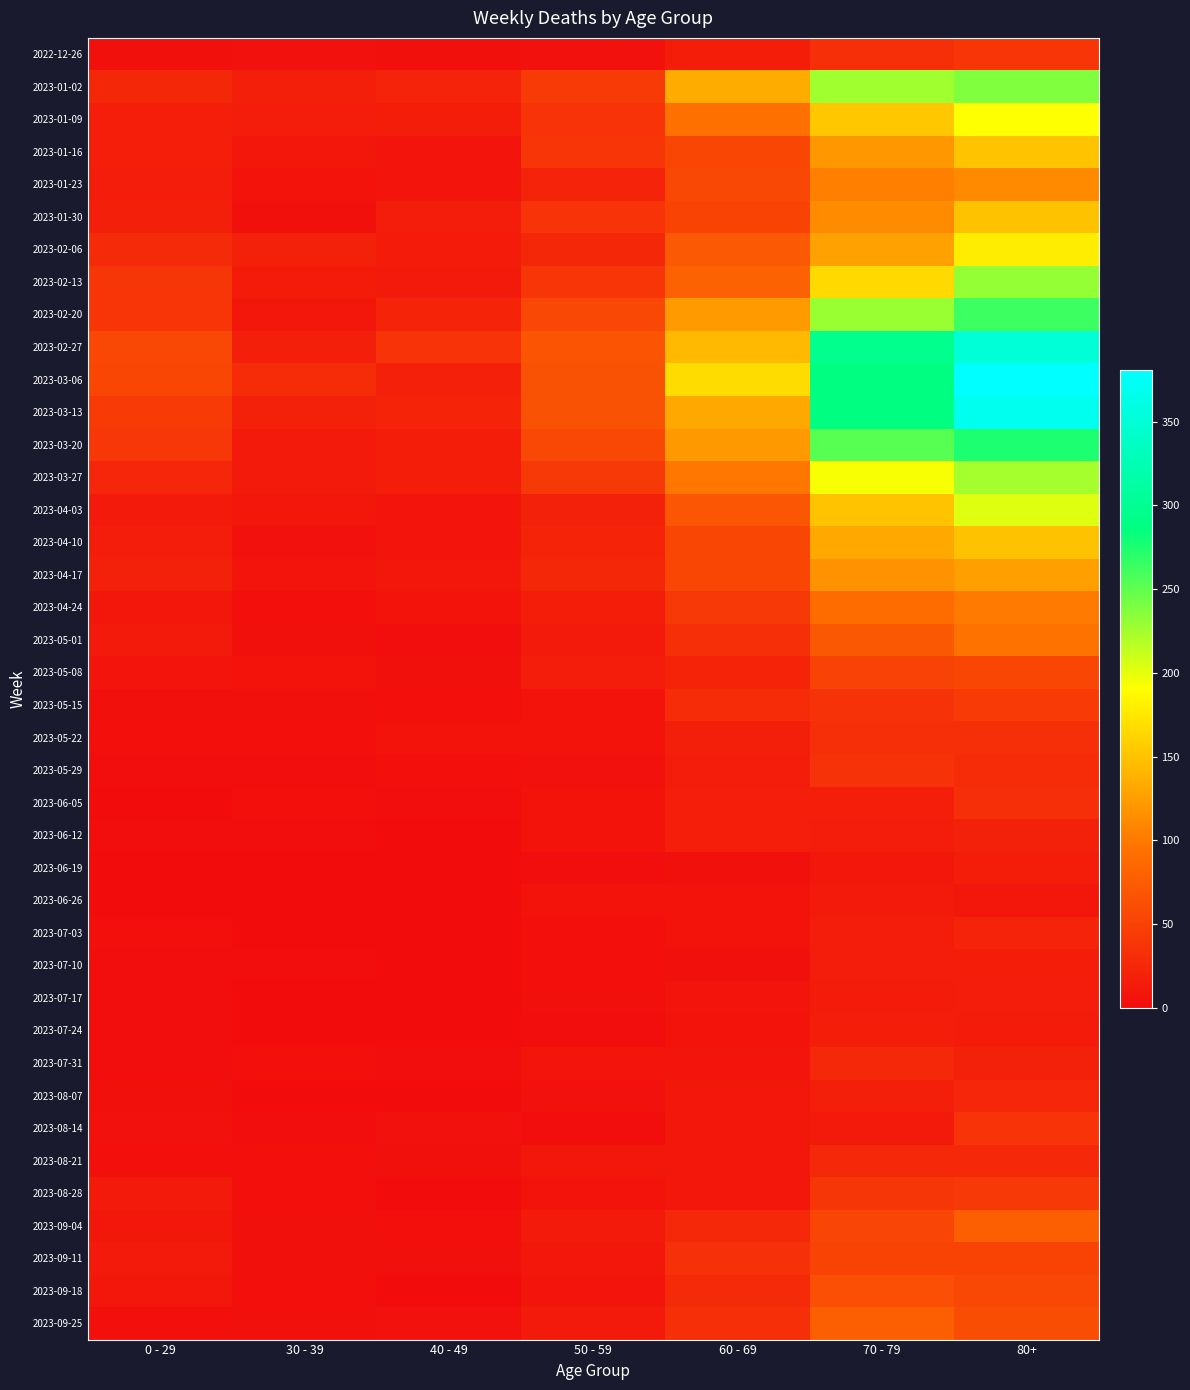

Which category has the lowest value across all series?

40 - 49